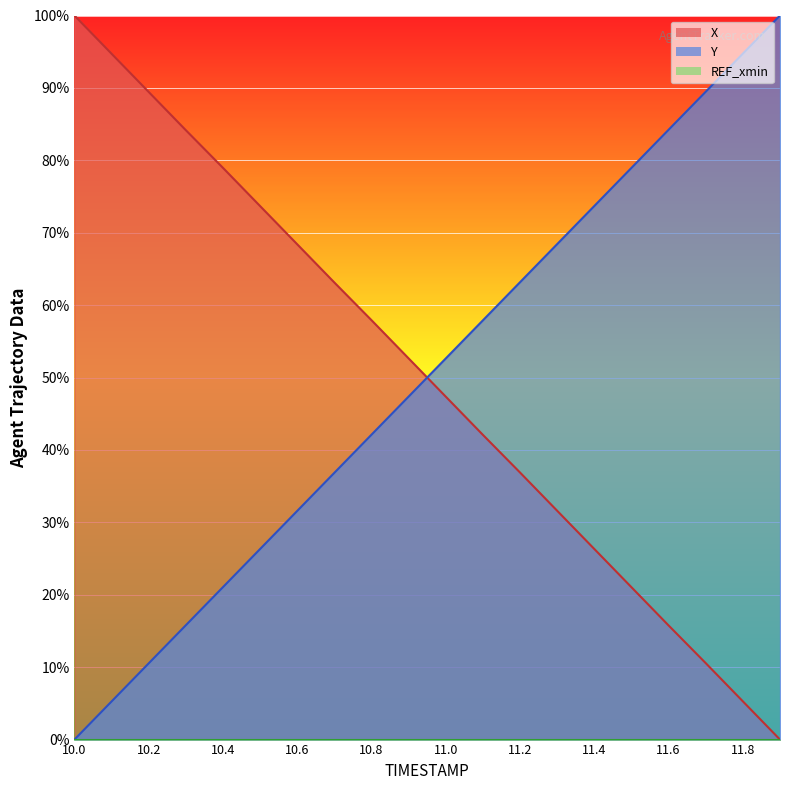

How many categories are shown in the chart?

20